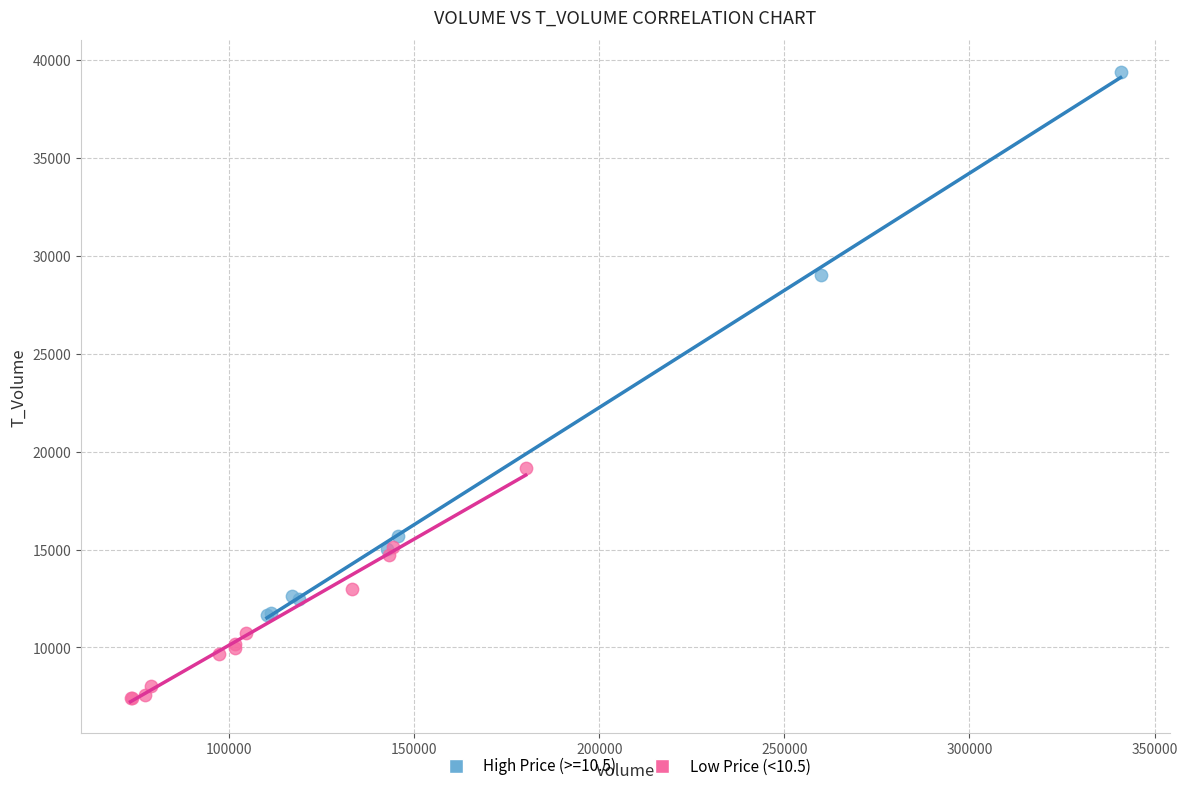

Which series reaches the minimum Y coordinate?

Low Price (<10.5)